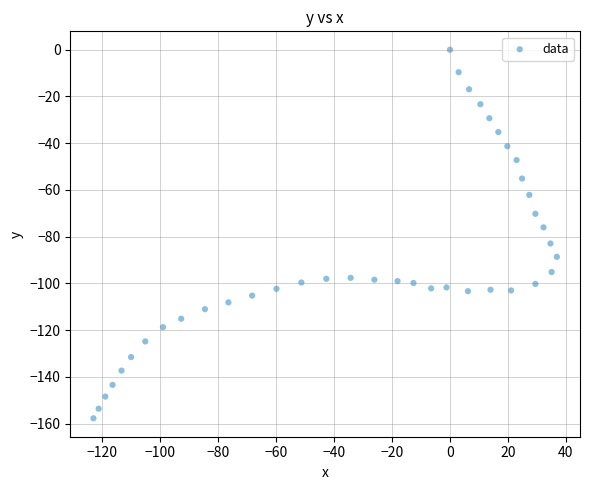

What is the range of X values (max minus min)?

160.0